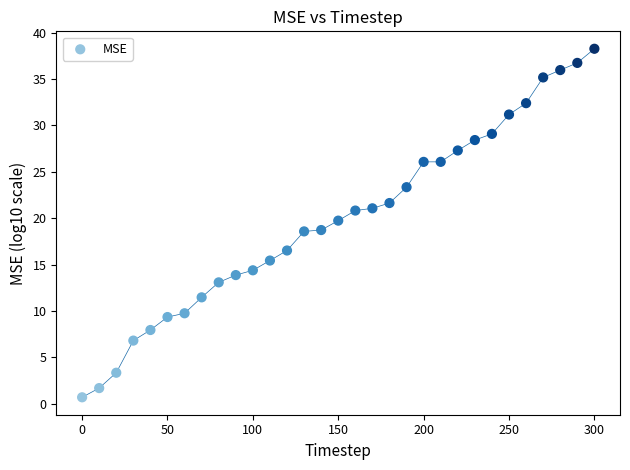

What is the range of X values (max minus min)?

300.0